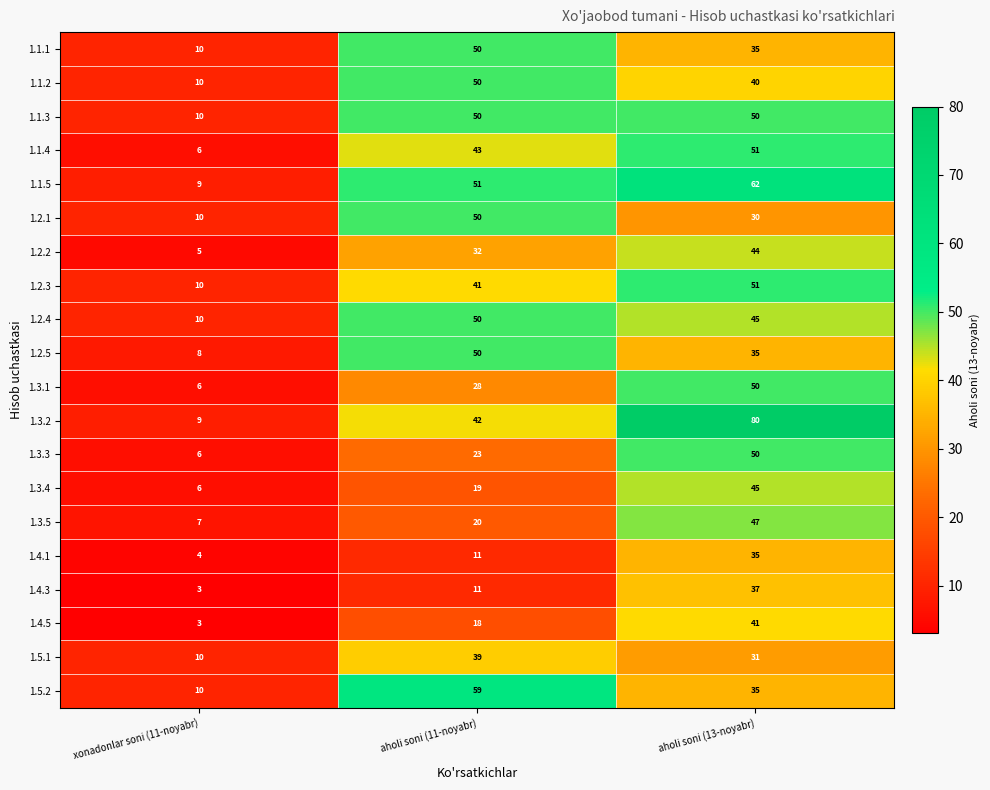

What is the minimum value shown in the chart?

3